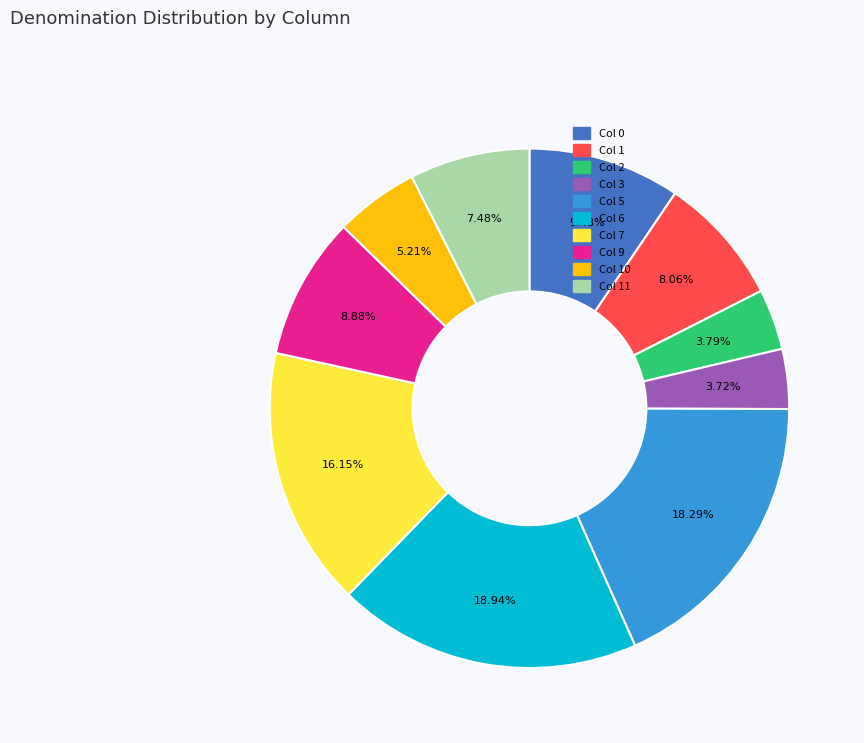

Does any single category account for the majority?

No